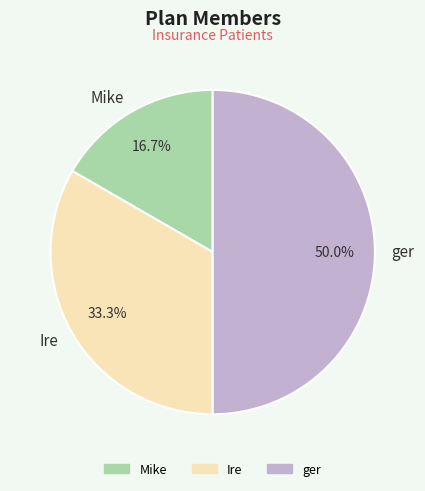

True or false: Mike accounts for 17% of the total.

True